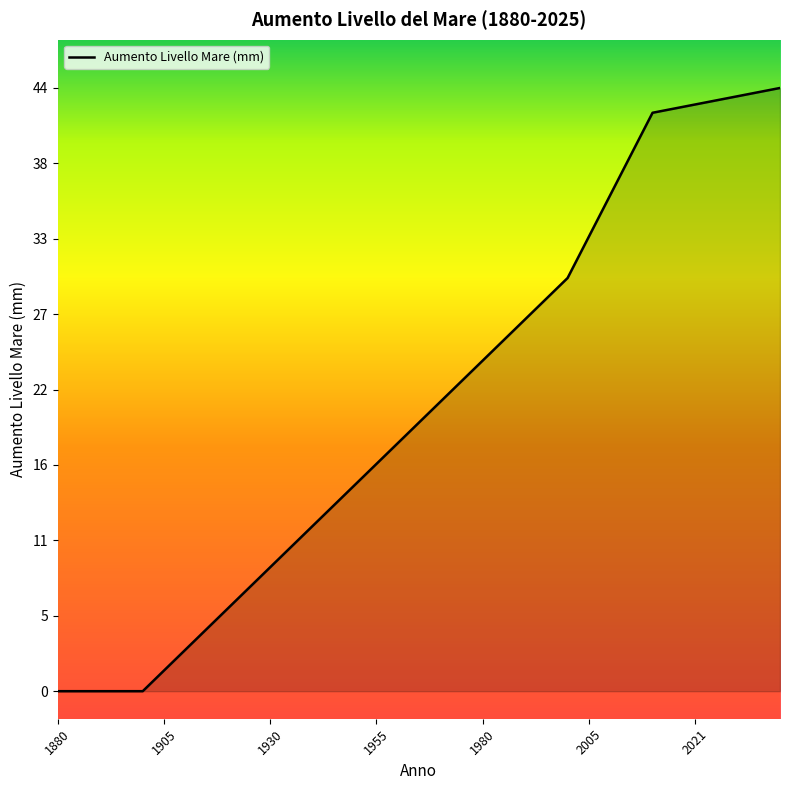

How many values are below 19?

17